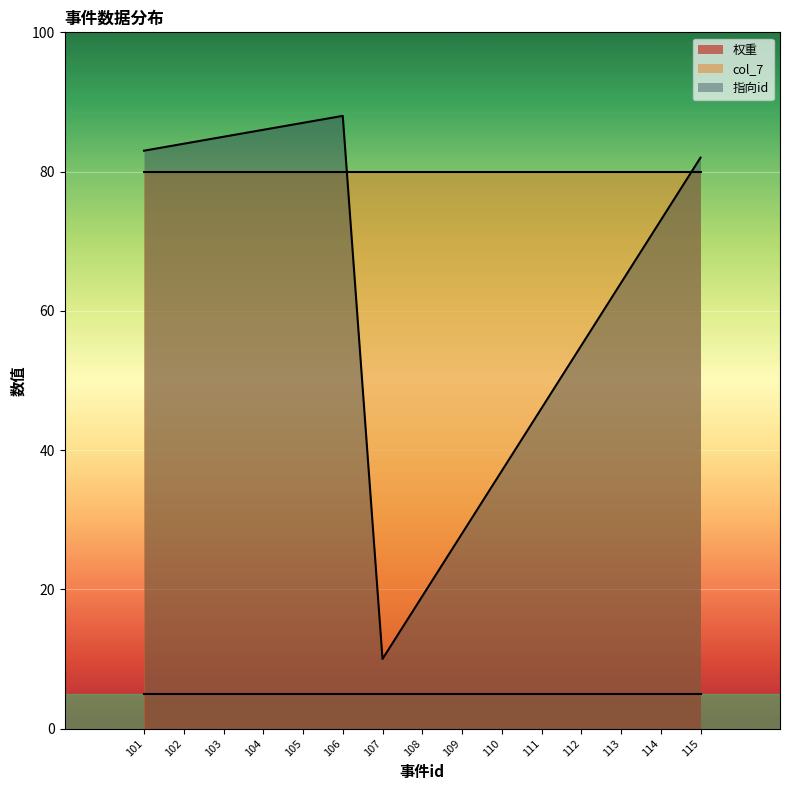

How many categories are shown in the chart?

15